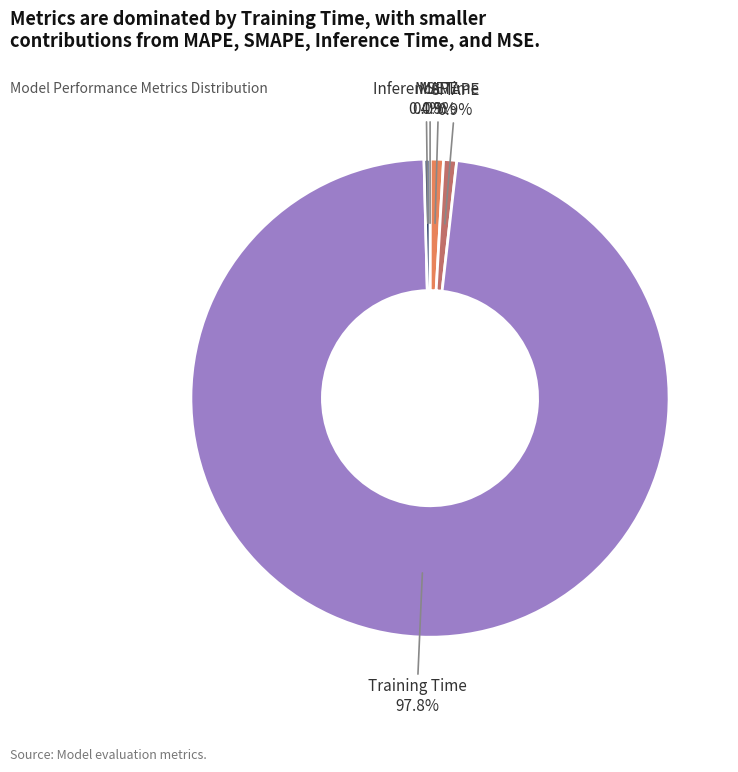

Is there any slice that represents more than half of the pie?

Yes